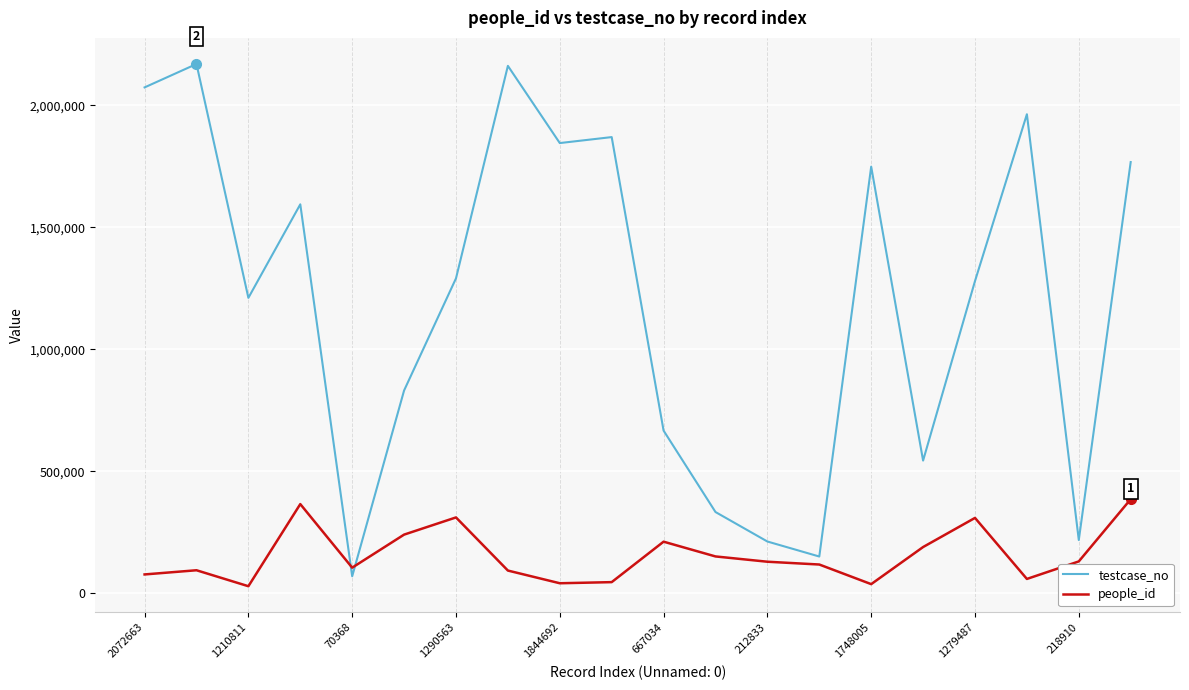

Does the chart display data point markers on the line(s)?

No